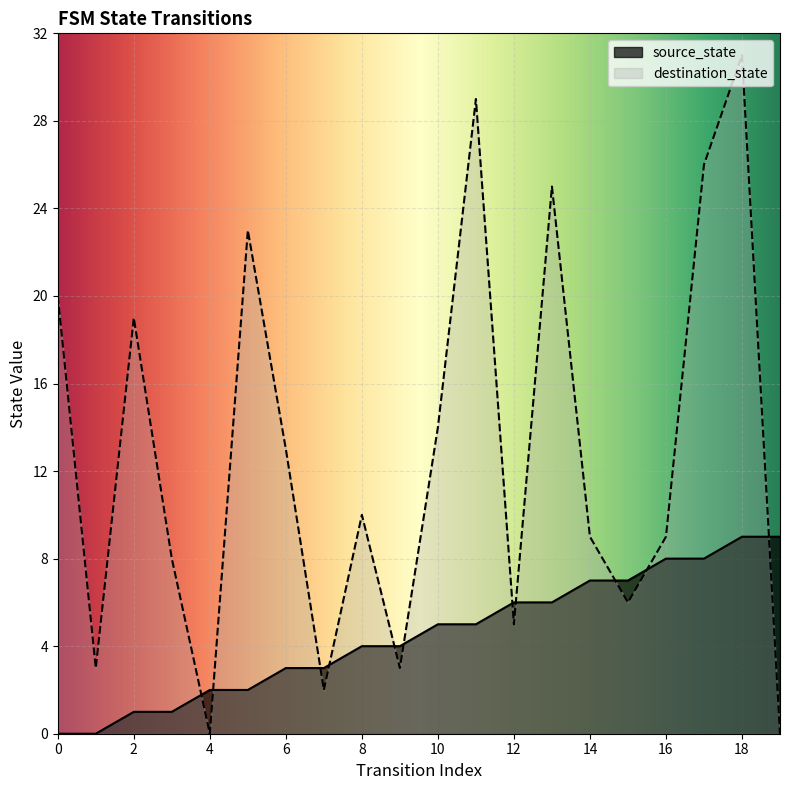

What are all the series names shown in the legend?

source_state, destination_state